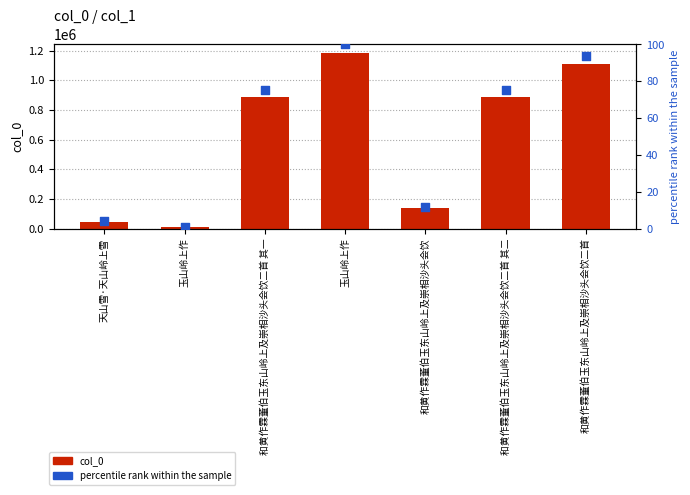

Which series has the widest spread of Y values?

col_0